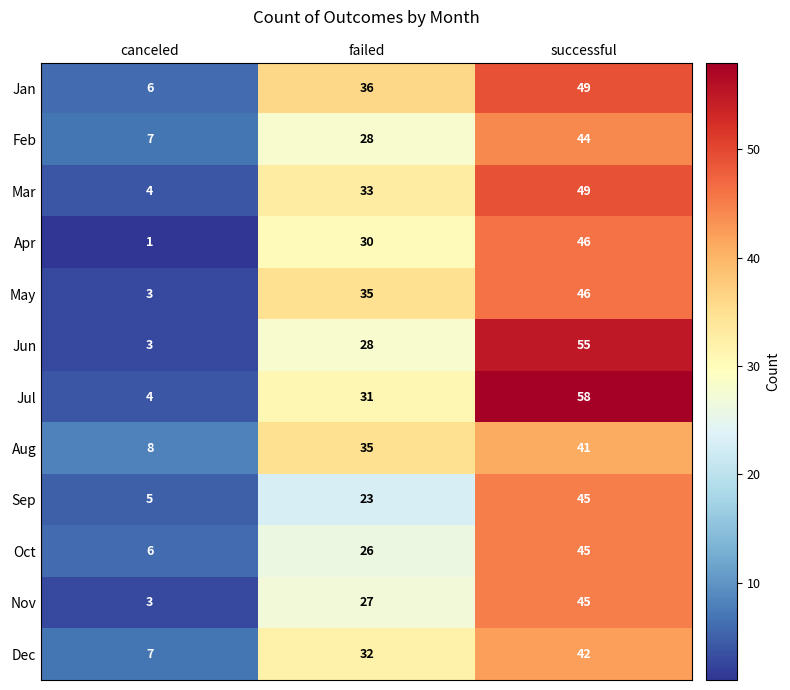

What is the minimum value for Jan?

6